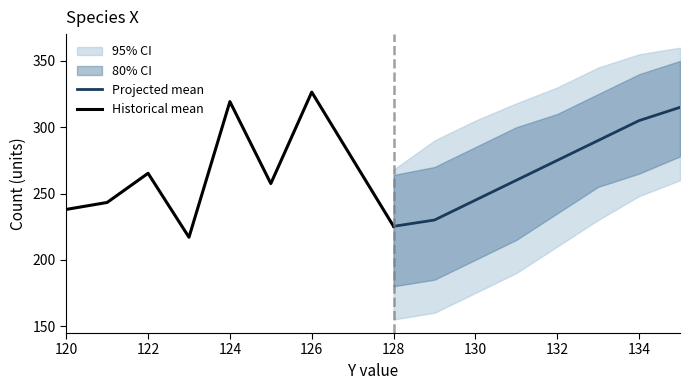

The value of Projected mean at 128 is 225.2. True or false?

True